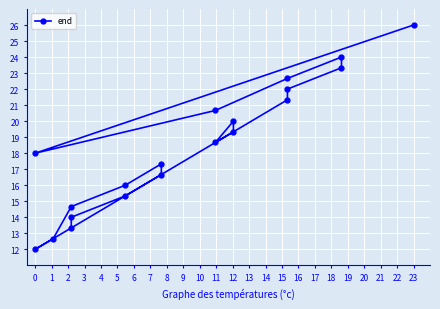

Rank the categories by value from highest to lowest.

19, 15, 14, 16, 13, 12, 17, 10, 9, 11, 18, 4, 3, 5, 2, 6, 1, 0, 7, 8